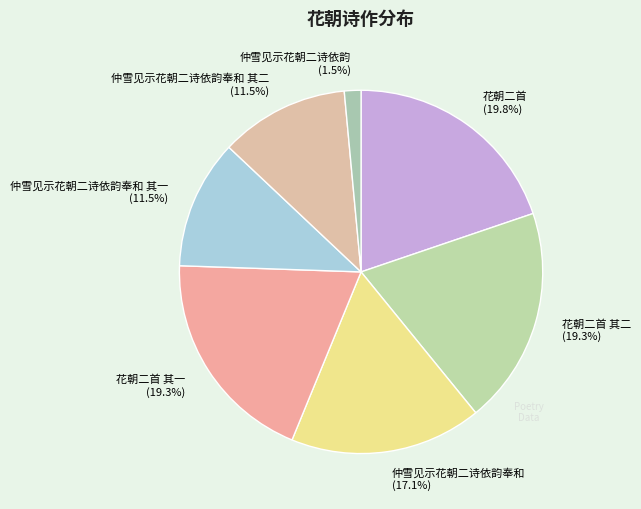

Which category has the smallest portion of the pie?

仲雪见示花朝二诗依韵